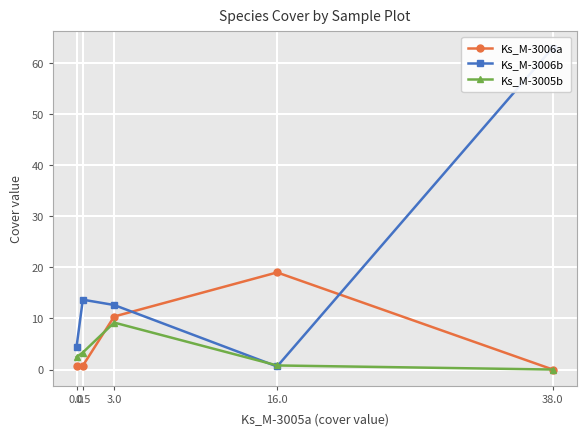

Between 38.0 and 16.0, which is larger?

16.0